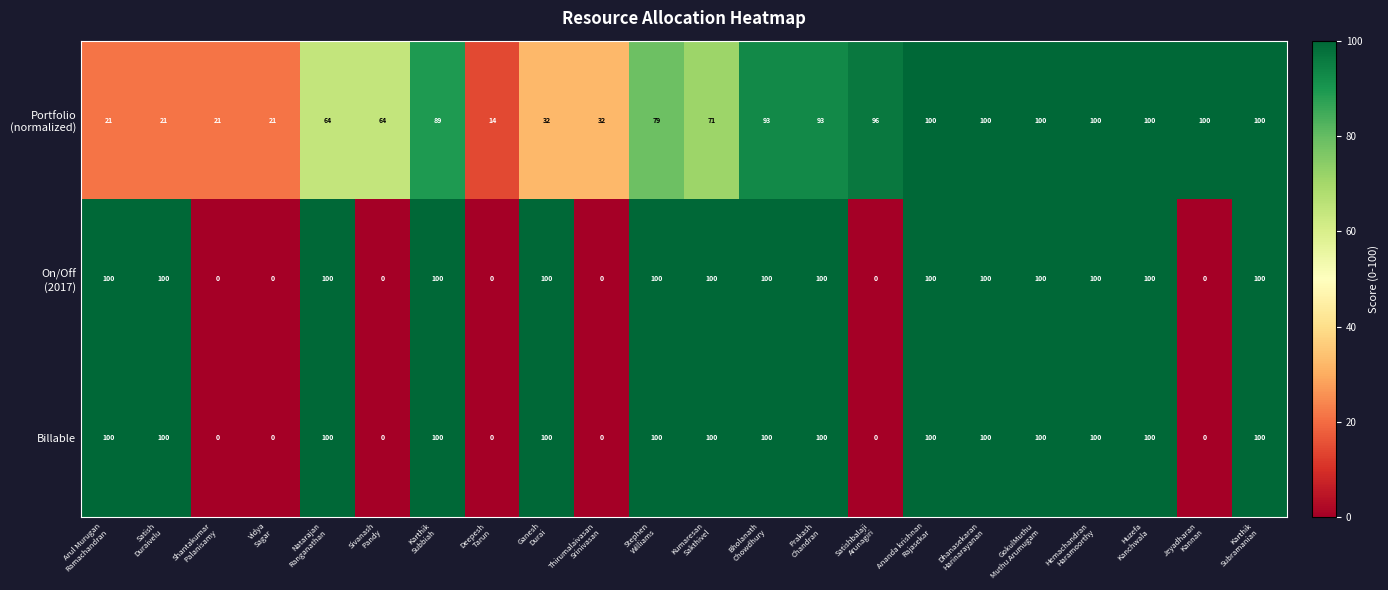

What is the sum of all Billable values?

1500